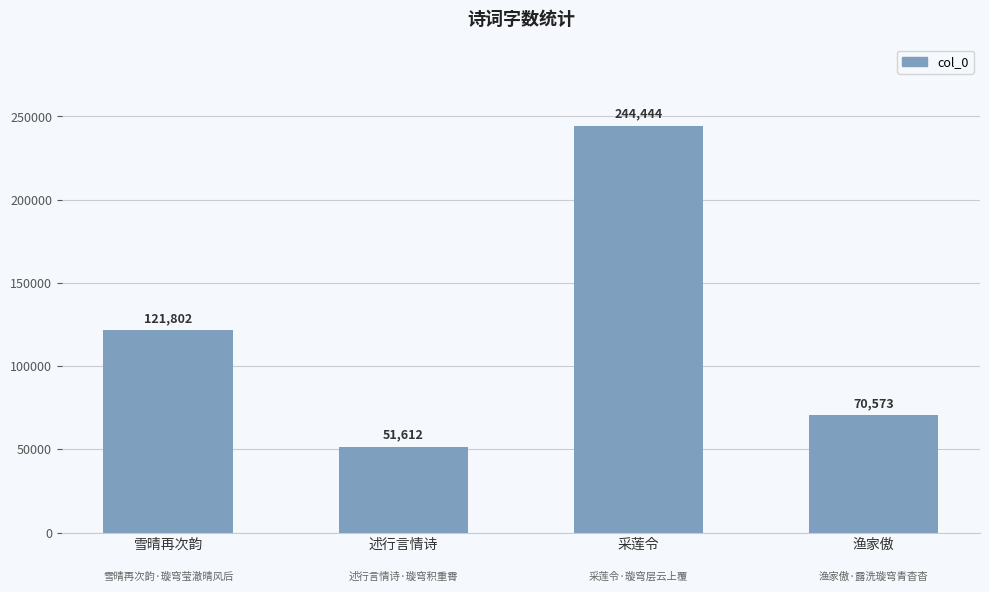

At which category does the chart reach its peak across all series?

采莲令